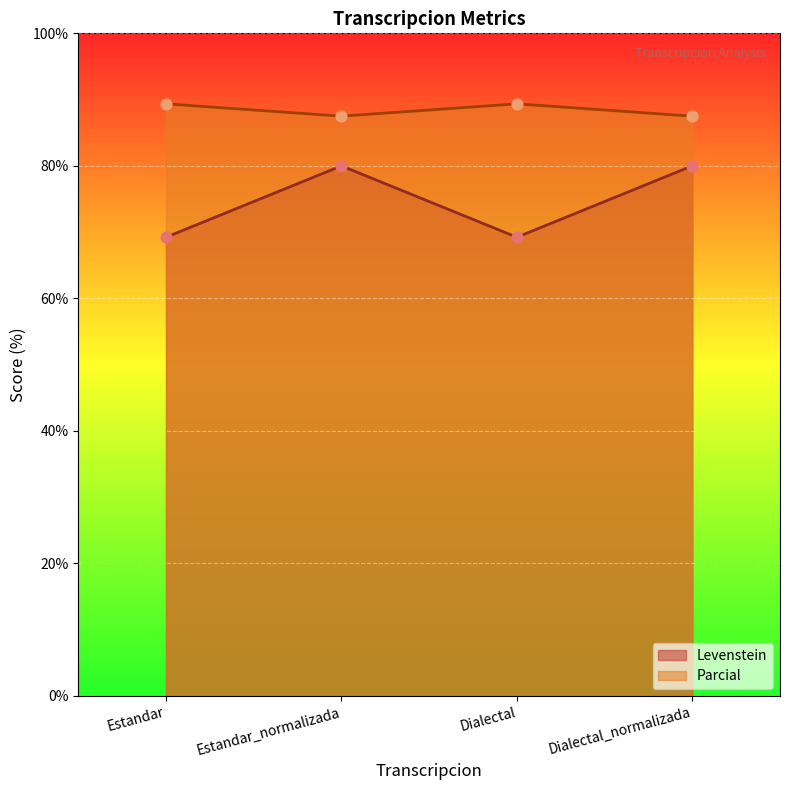

Is the value of Parcial at Dialectal_normalizada greater than the value of Levenstein at Estandar_normalizada?

Yes